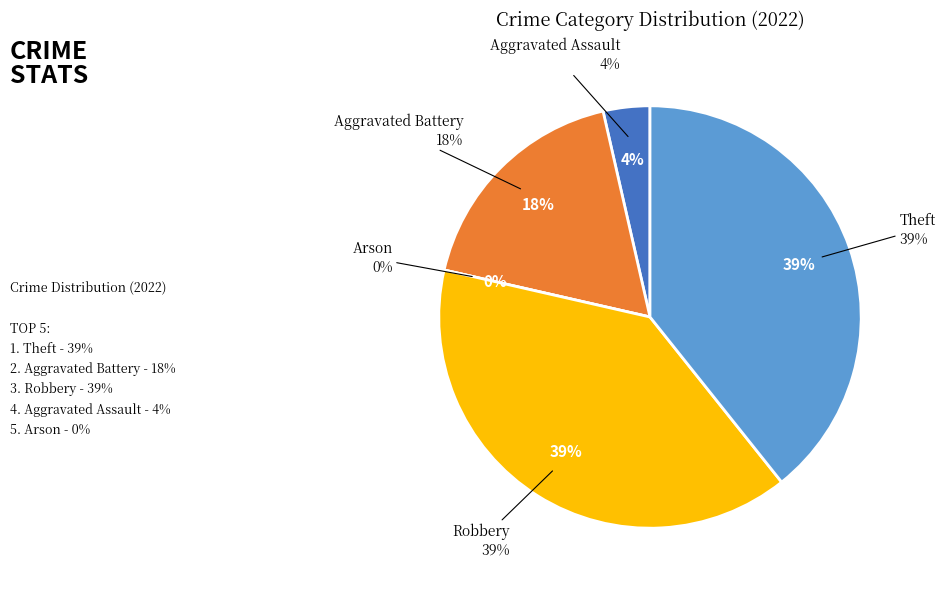

Count the number of slices in the pie.

5